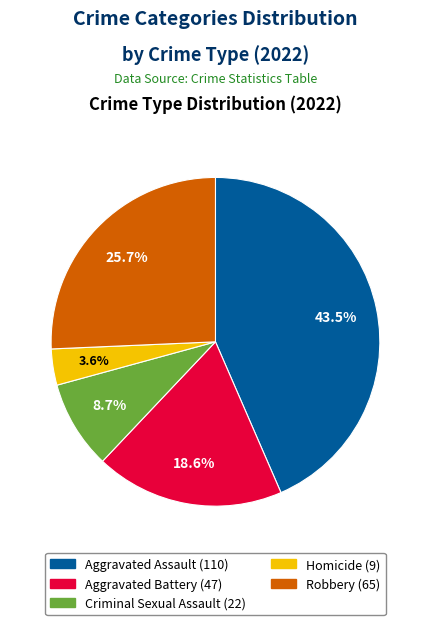

Approximately how many times larger is the value at Homicide compared to Robbery?

0.1